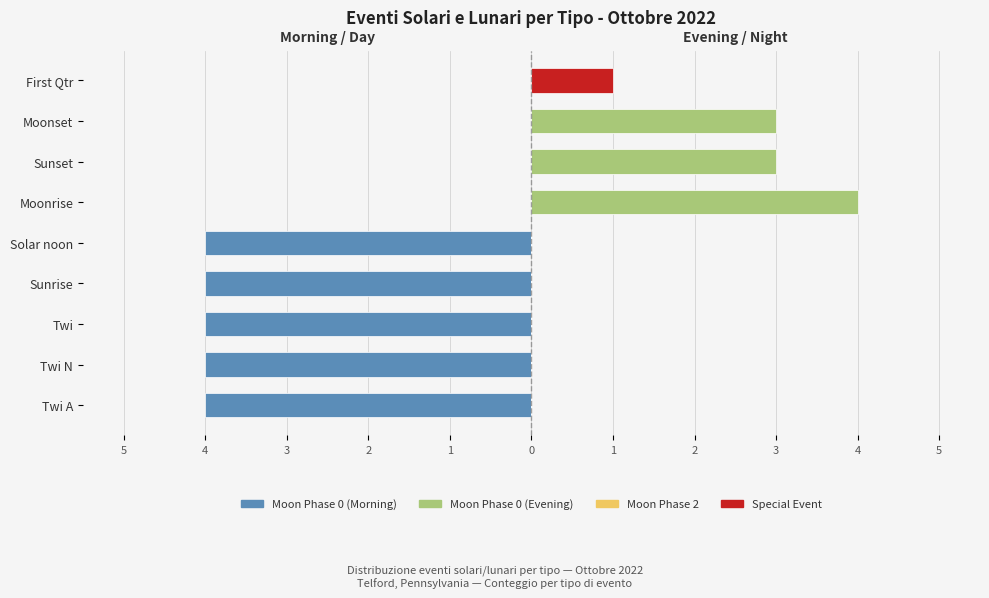

Are the bars grouped side by side (vs. stacked)?

Yes